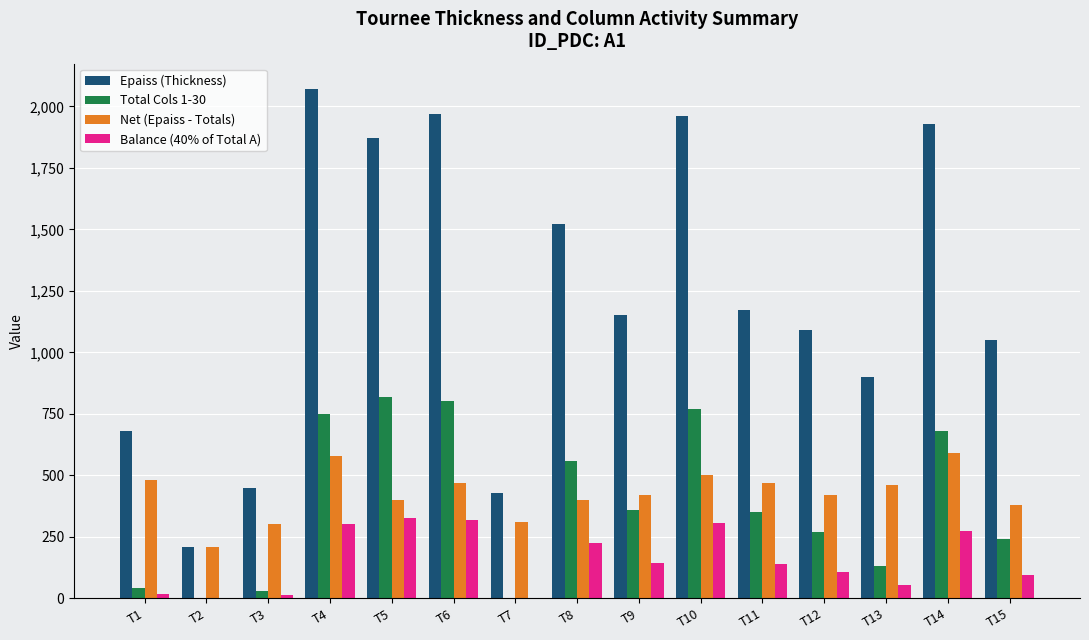

What is the maximum value shown in the chart?

2070